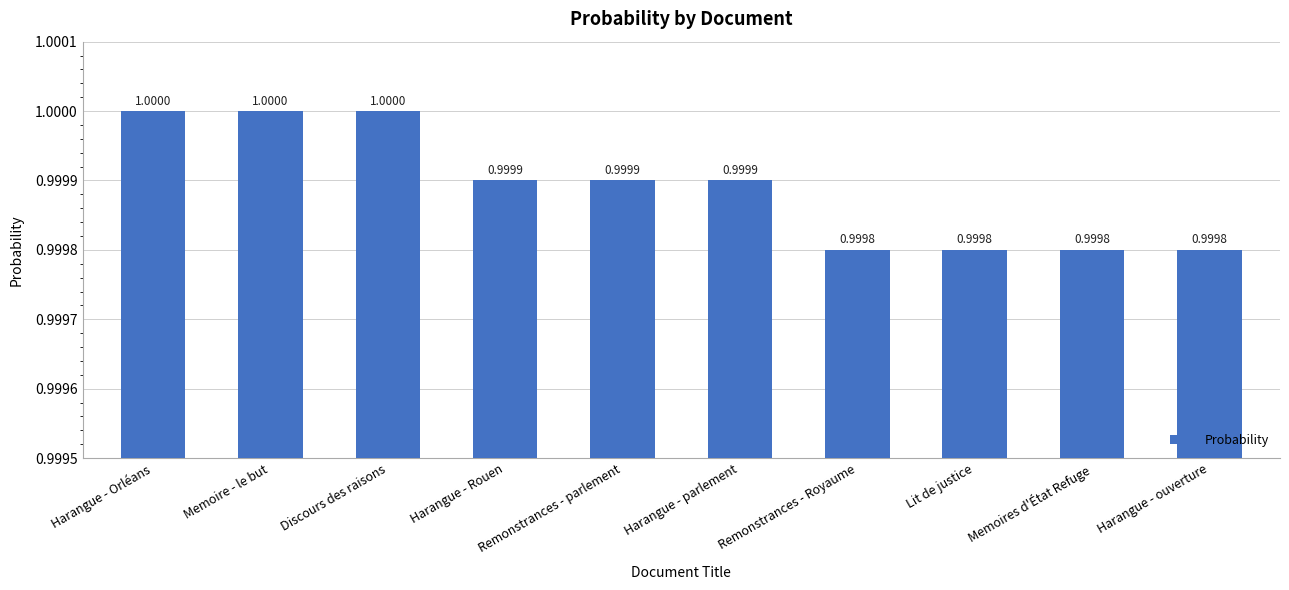

What is the label of the 2nd bar from the left?

Memoire - le but